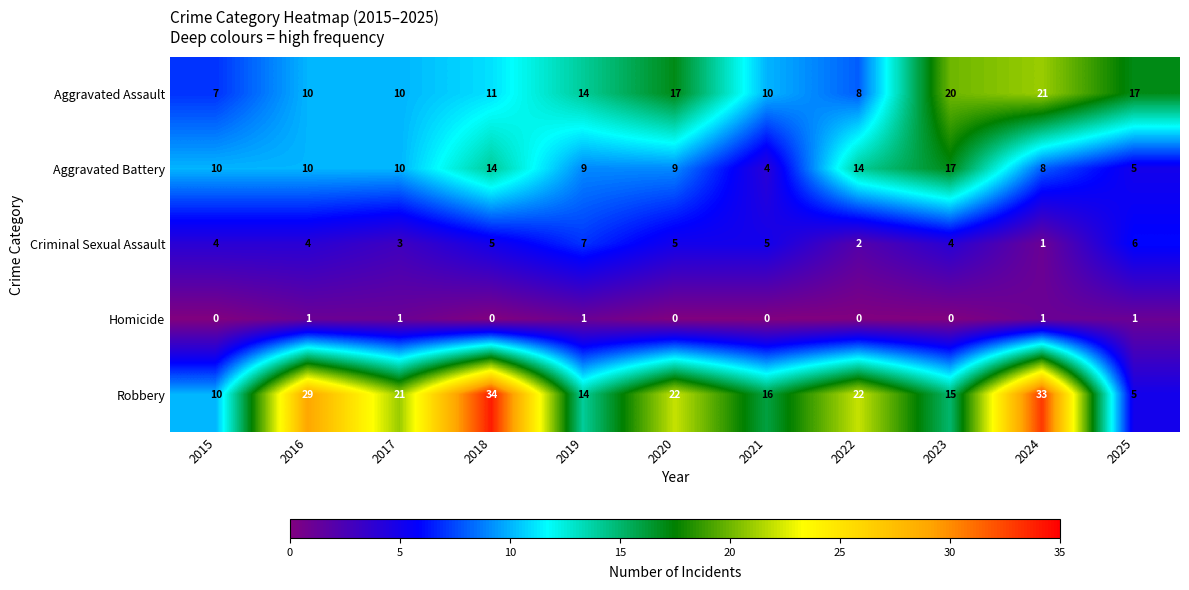

At which label does Criminal Sexual Assault reach its minimum?

2024